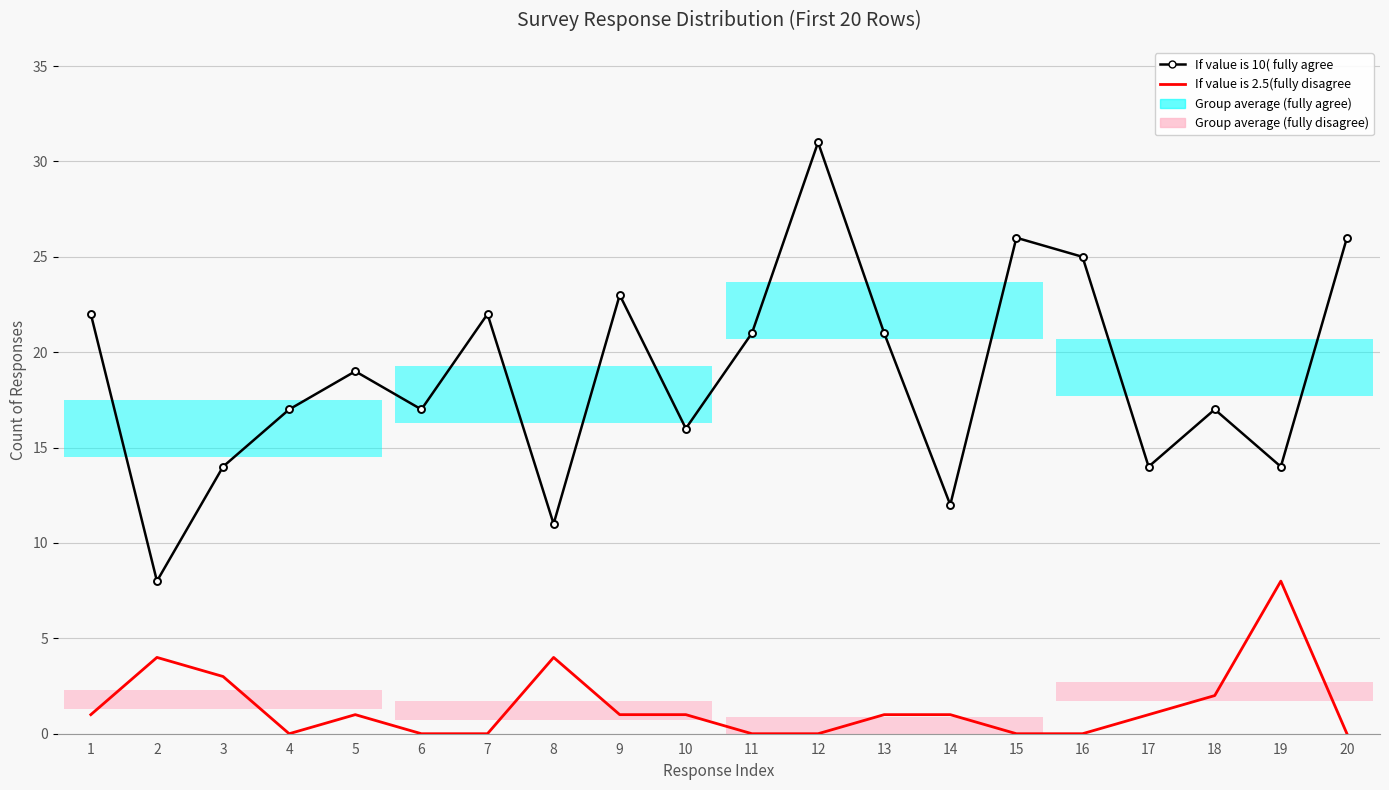

At which label does If value is 10( fully agree first exceed 19?

1